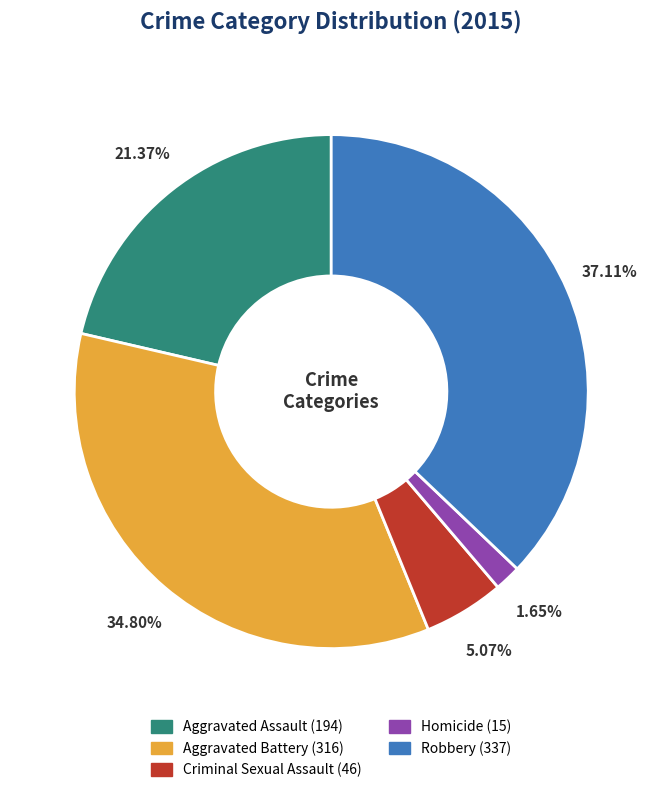

To the nearest percent, what is the difference between the largest and smallest slice percentages?

35%